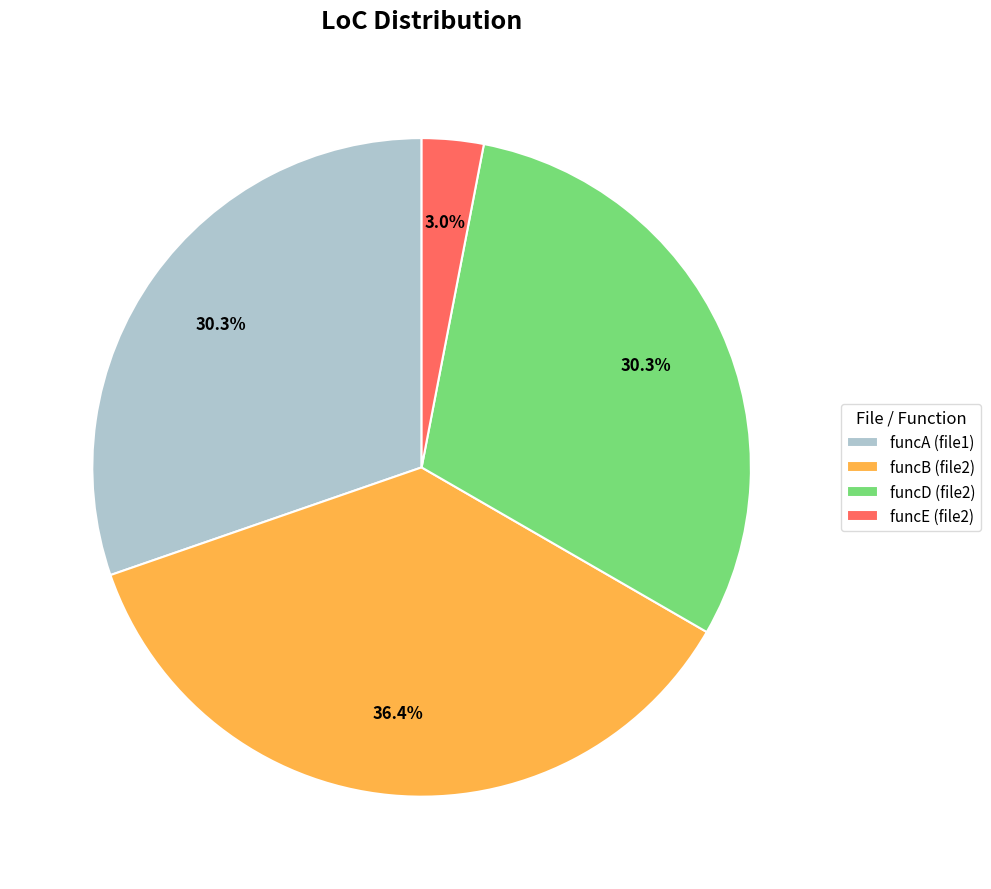

Is it true that funcB (file2) is 36% of the pie?

True